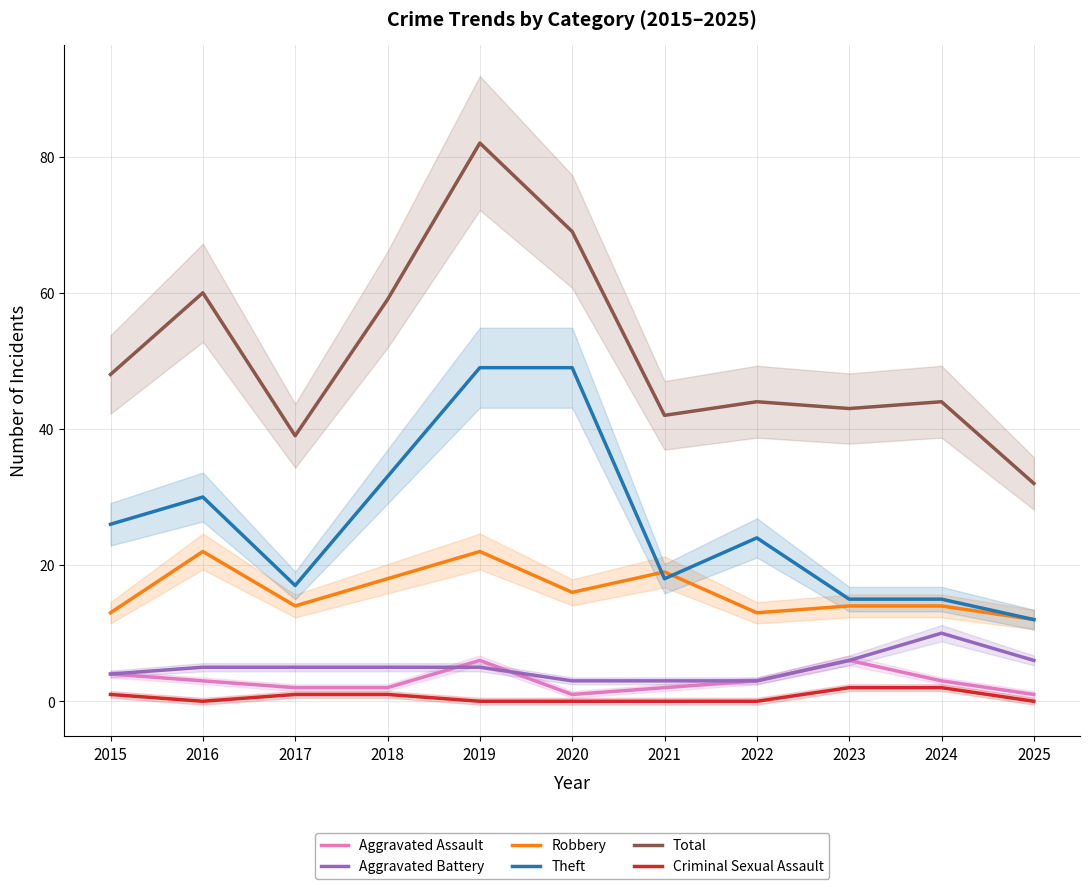

At 2023, list the series in order from smallest to largest.

Criminal Sexual Assault, Aggravated Assault, Aggravated Battery, Robbery, Theft, Total